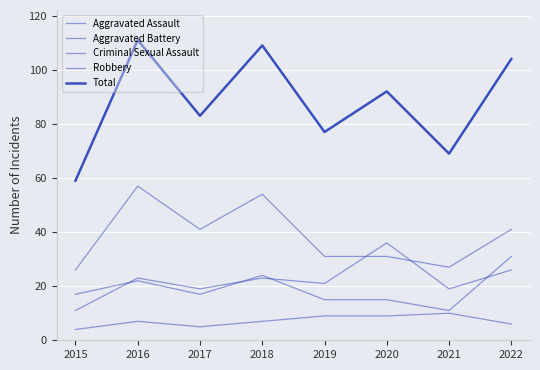

Is this an area chart (filled region under the line)?

No